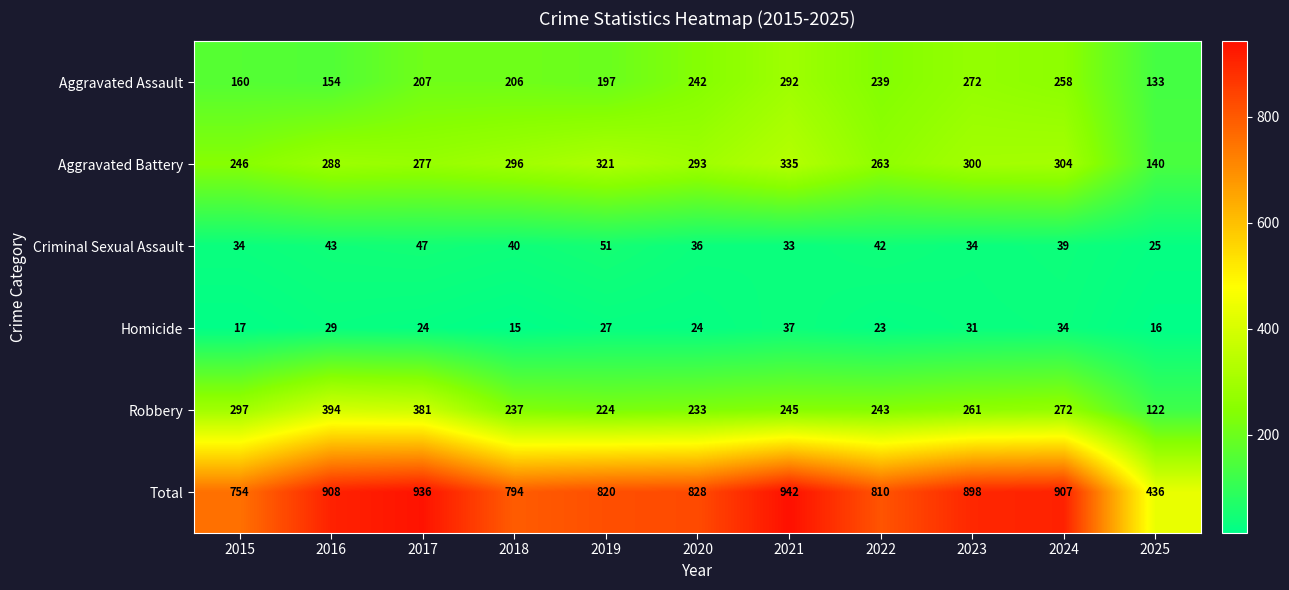

Where is Robbery nearest to the value 258?

2023